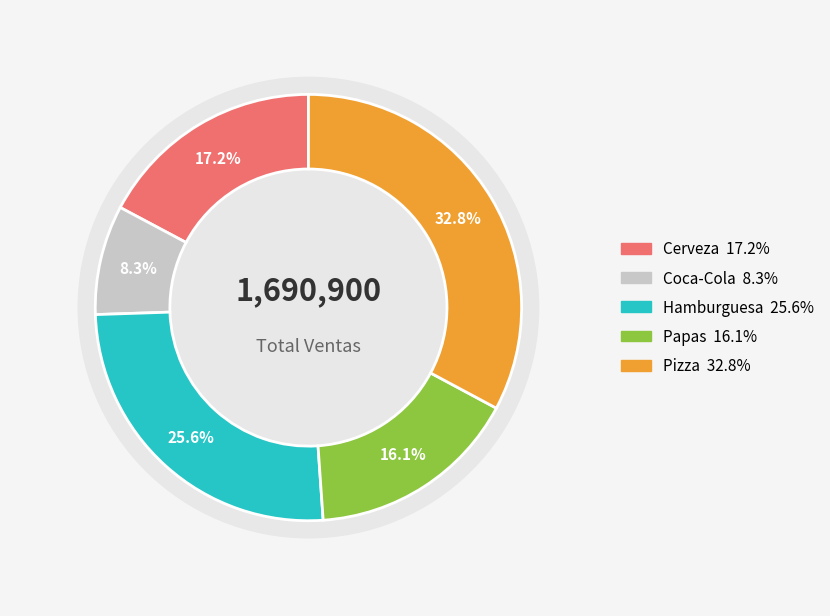

What percentage is the Papas slice, to the nearest percent?

16%